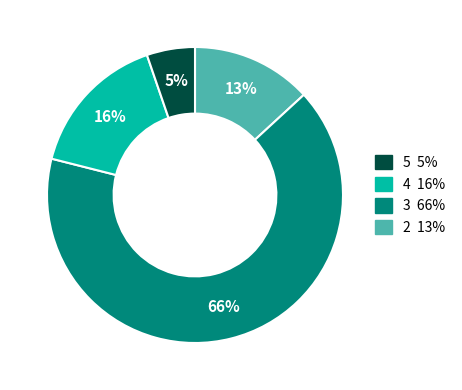

To the nearest percent, what is the average slice percentage?

25%